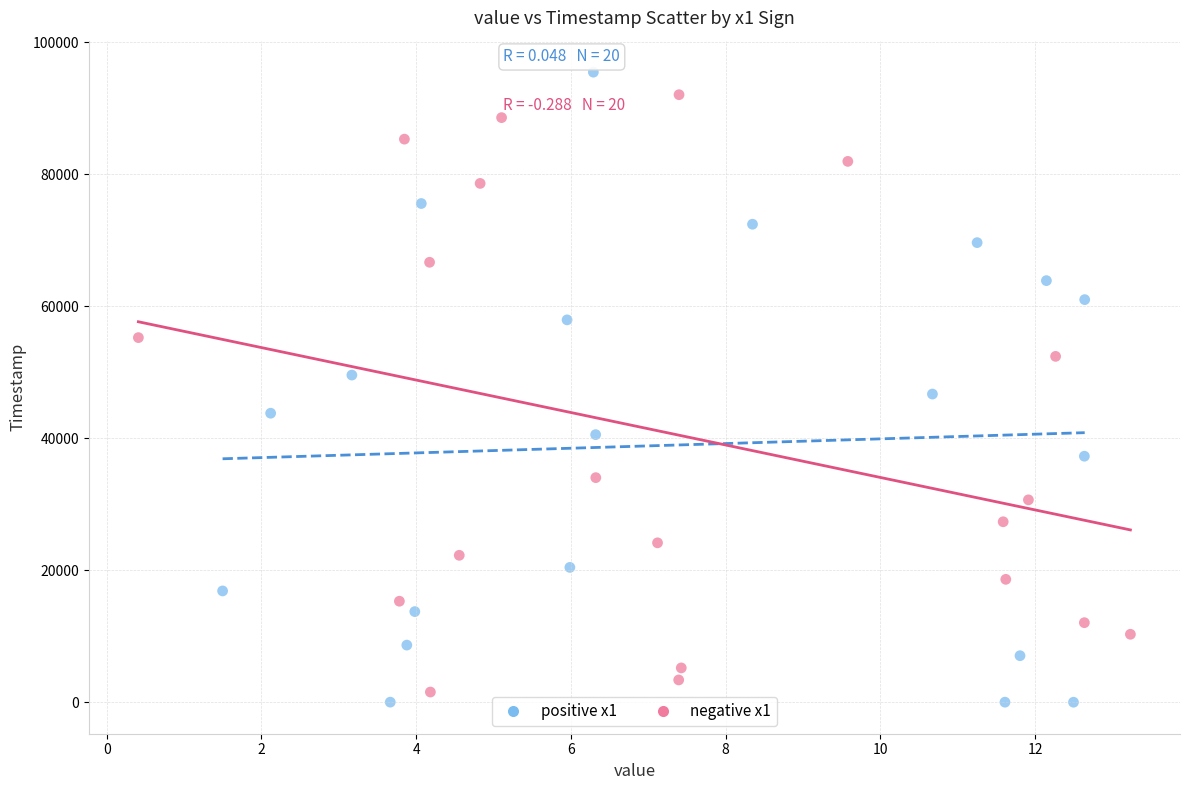

Which series has the largest Y range (max minus min)?

positive x1